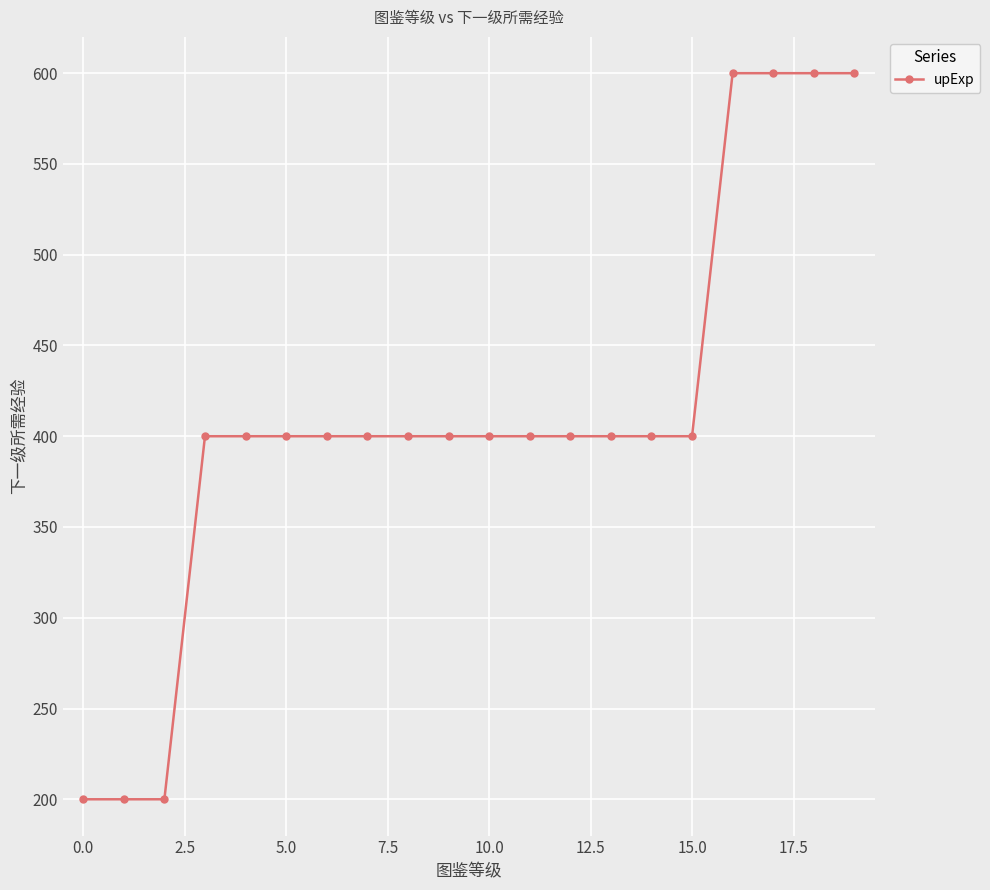

What is the value of the 6th point from the left?

400